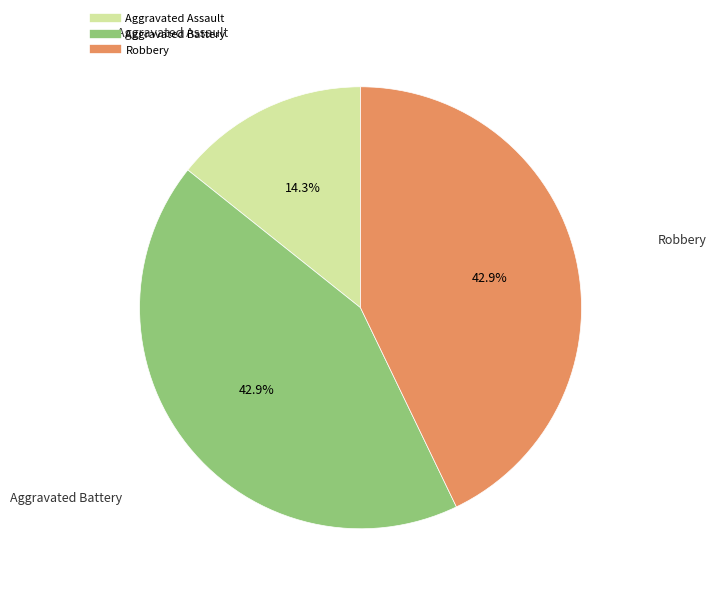

What portion of the pie excludes Robbery?

57.1%